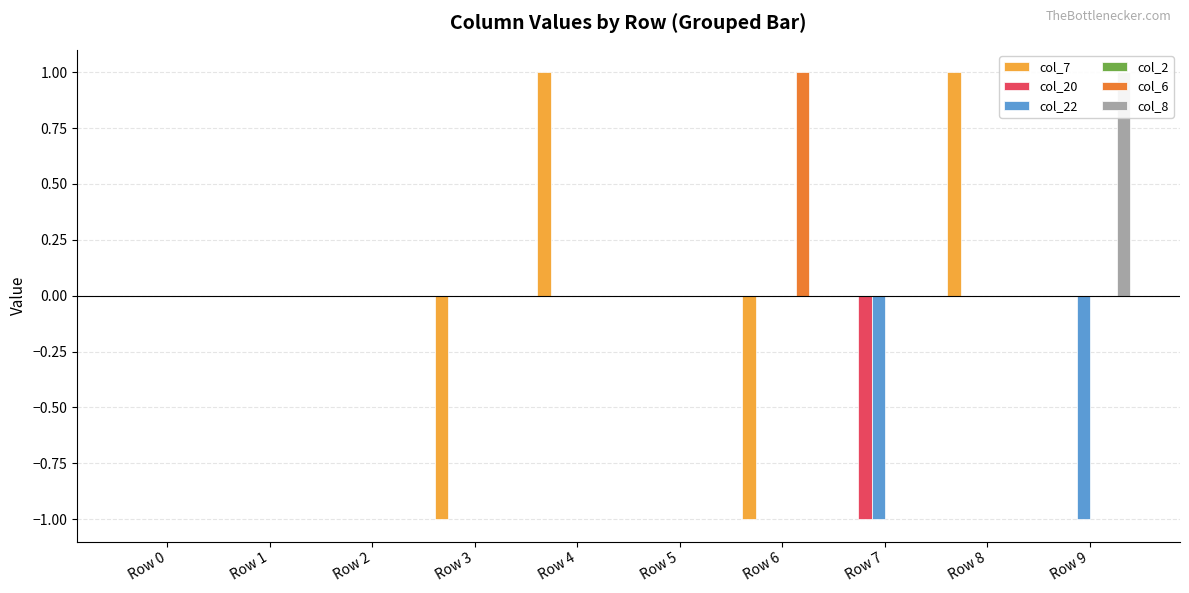

Which series has the widest spread of values?

col_7